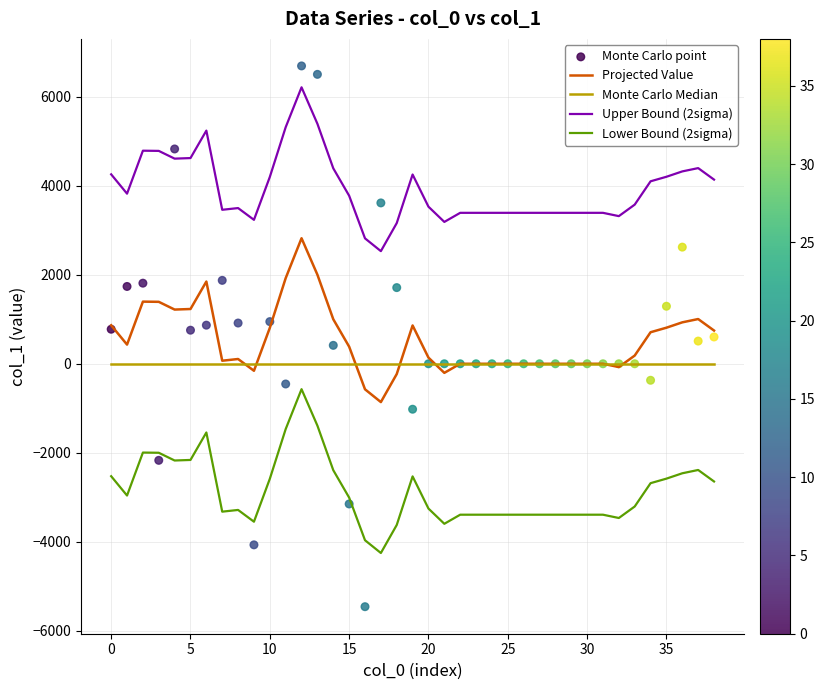

Which series has the widest spread of Y values?

Monte Carlo point